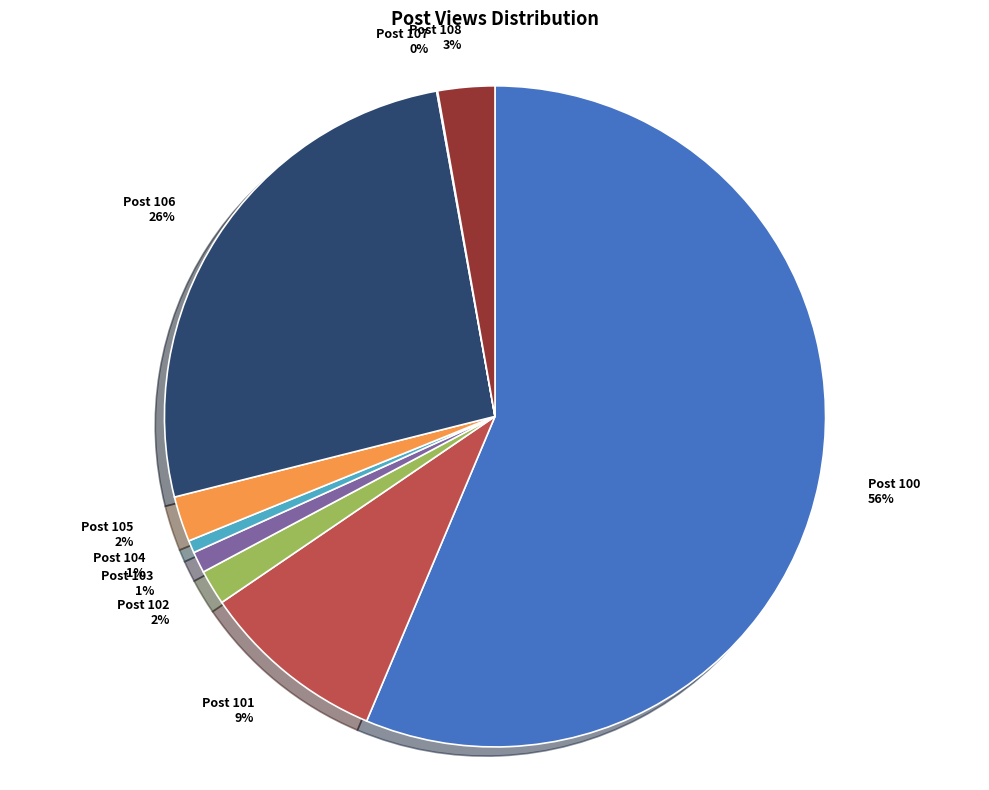

What is the largest slice in the pie chart?

Post 100